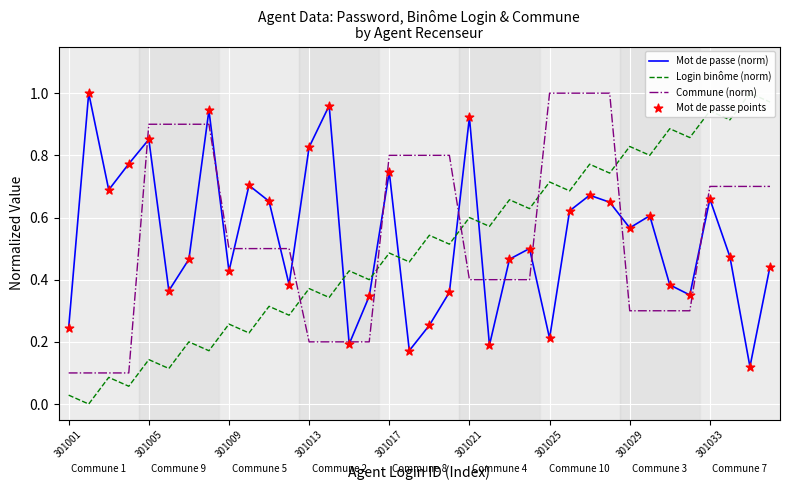

Which series contains the highest Y value?

Mot de passe (norm)